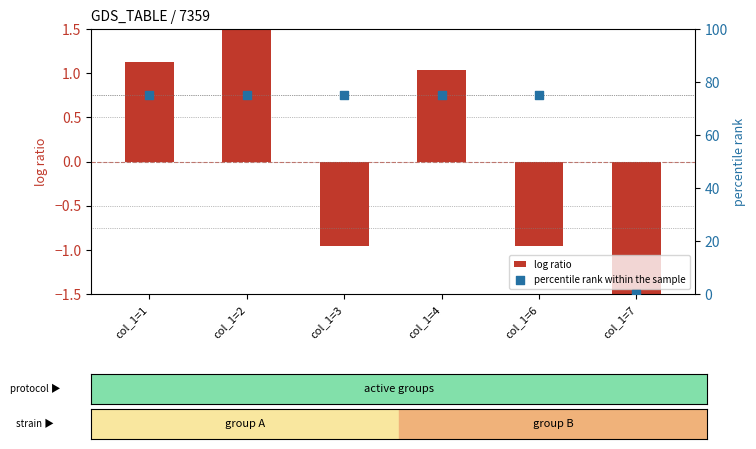

At which category is the sum across all series the highest?

col_1=2